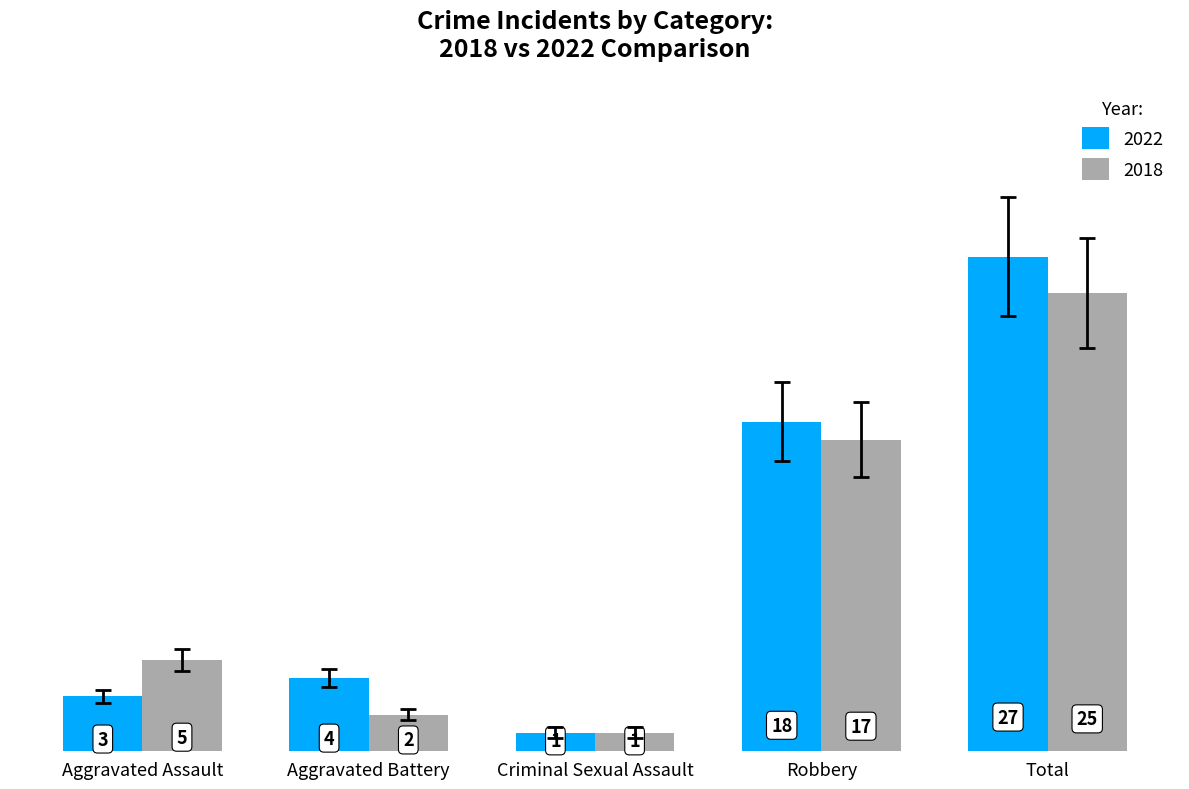

List the labels in order of 2022 value, smallest first.

Criminal Sexual Assault, Aggravated Assault, Aggravated Battery, Robbery, Total